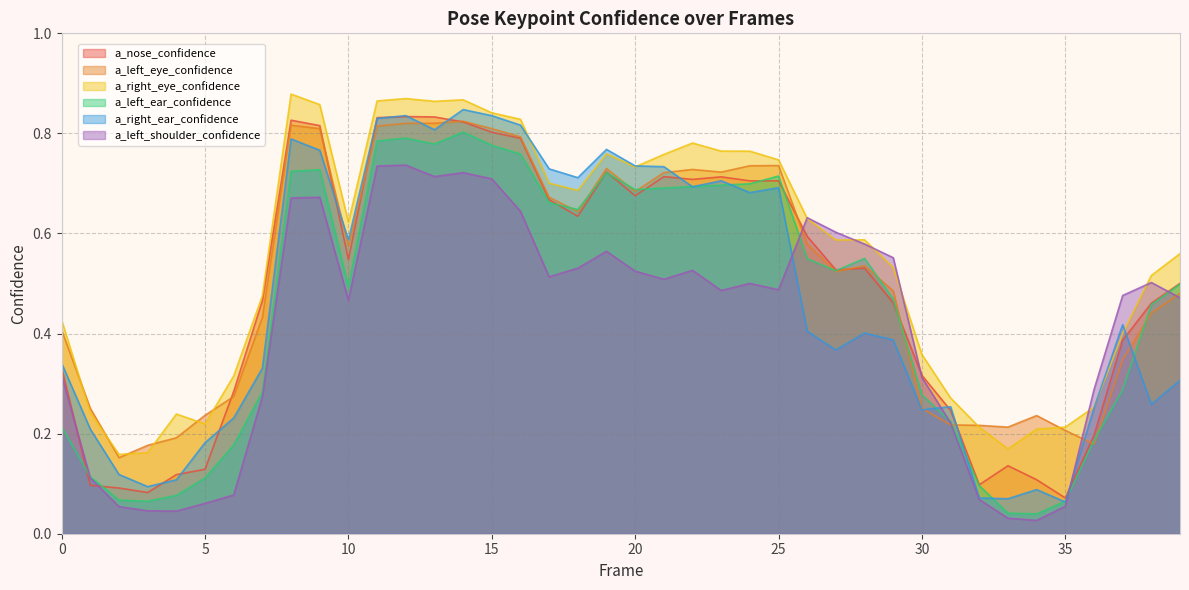

What is the highest value of the a_left_shoulder_confidence series?

0.7